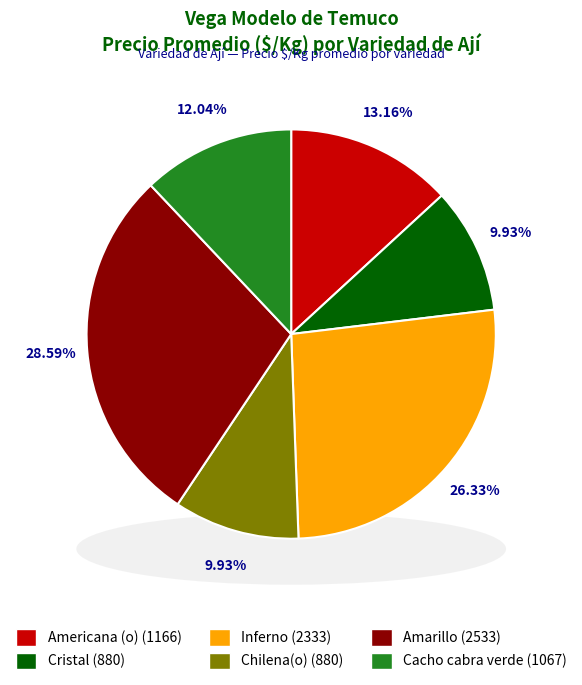

What is the change in value from Americana (o) to Cacho cabra verde?

-99